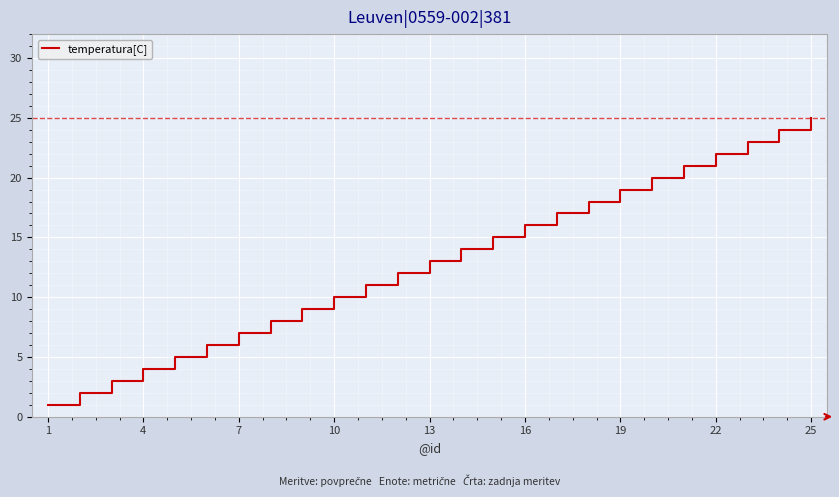

What is the difference between the maximum and minimum values?

24